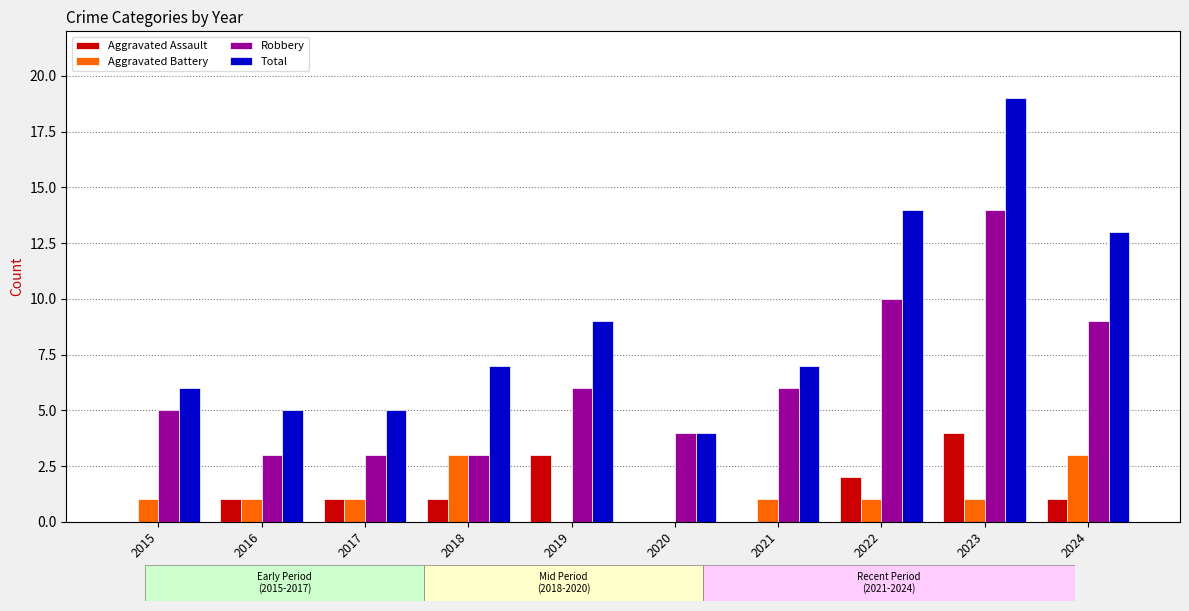

Which series has the largest range (max minus min)?

Total